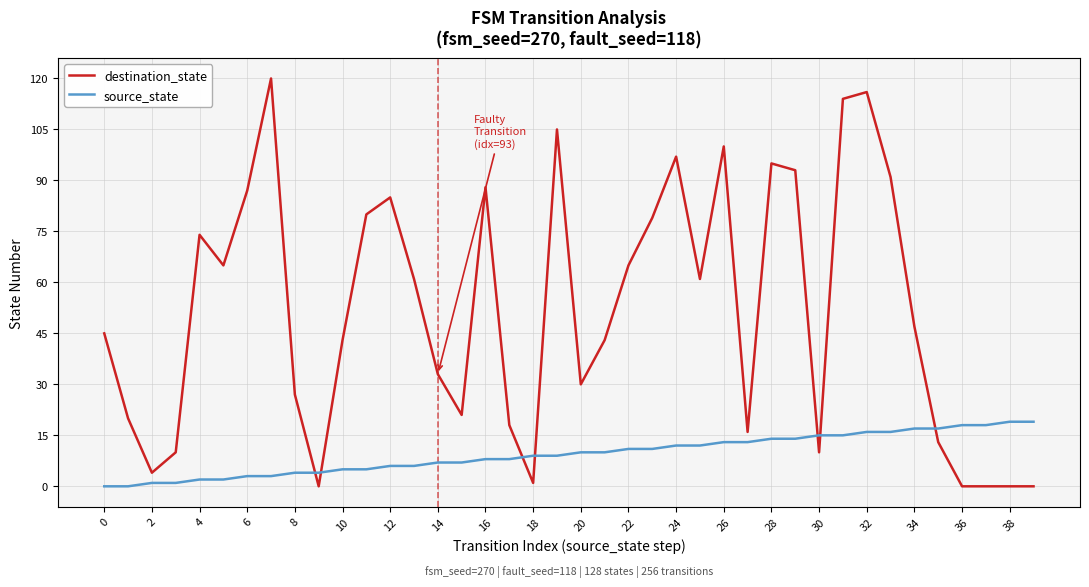

What is the maximum value shown in the chart?

120